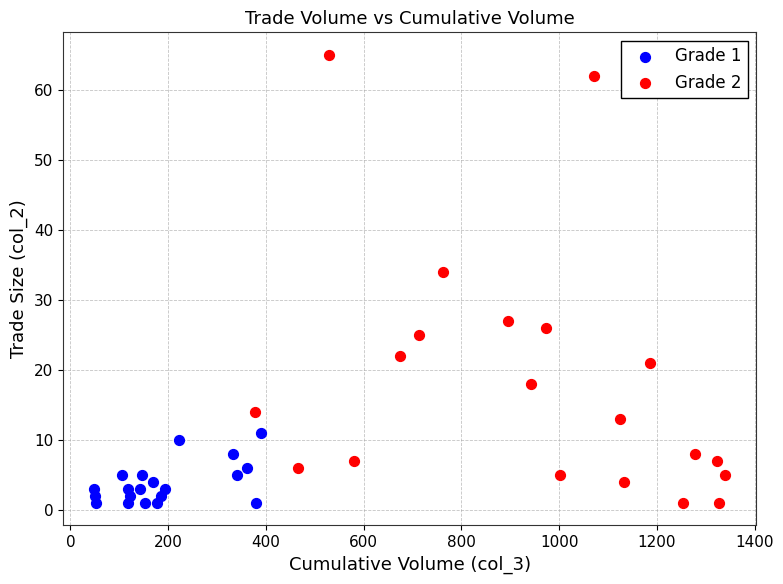

Which series contains the highest Y value?

Grade 2